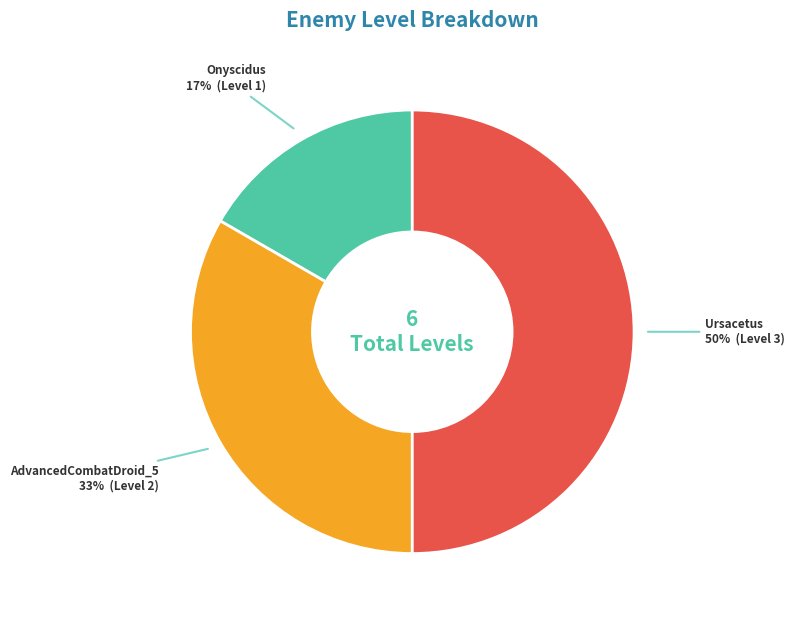

Count the number of slices in the pie.

3